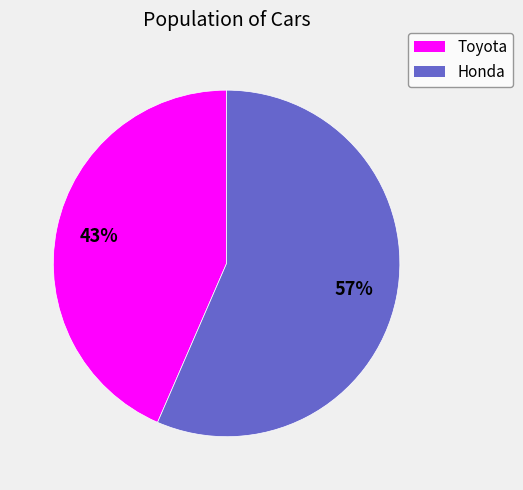

Is there a majority slice in this chart?

Yes